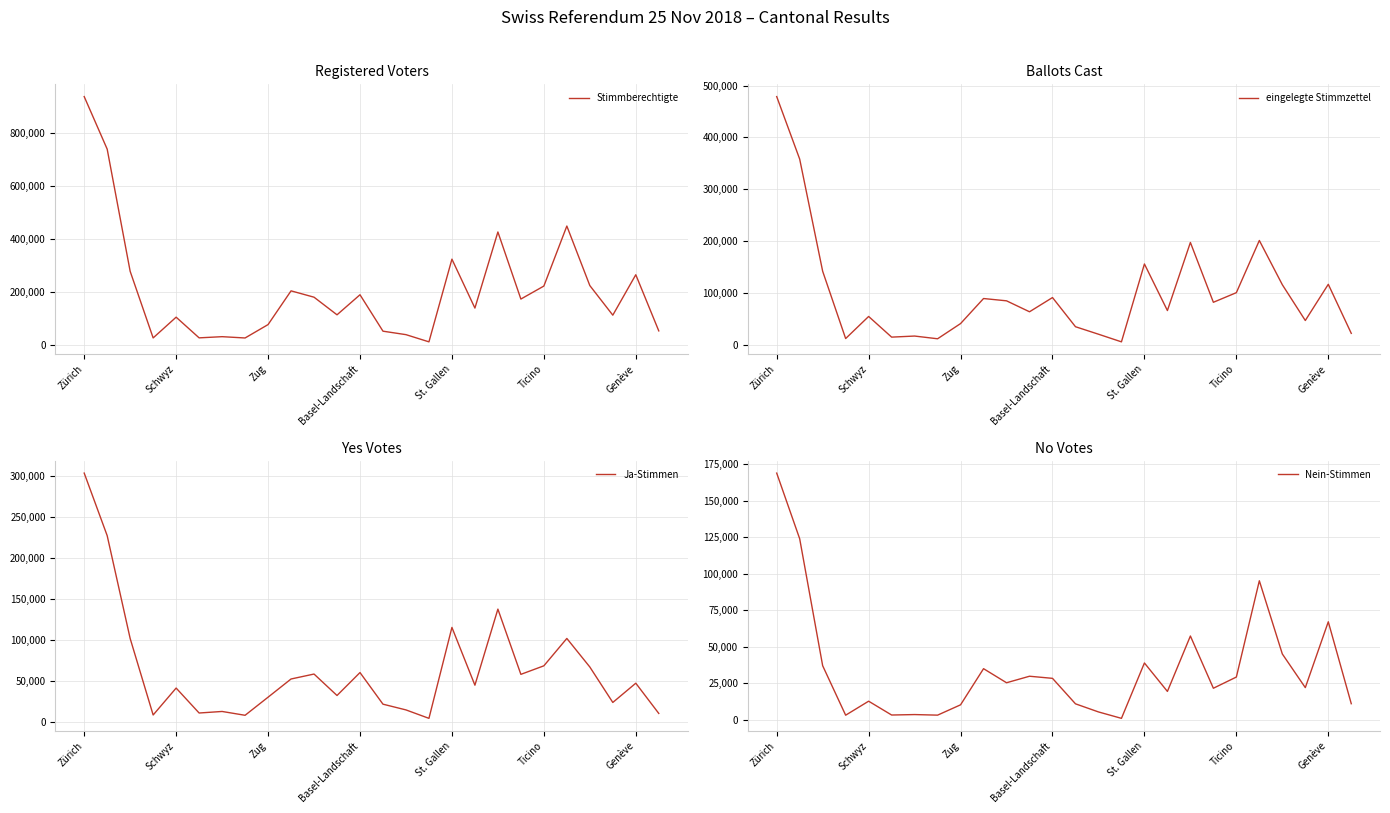

Rank the series by their average value, from lowest to highest.

Nein-Stimmen, Ja-Stimmen, eingelegte Stimmzettel, Stimmberechtigte